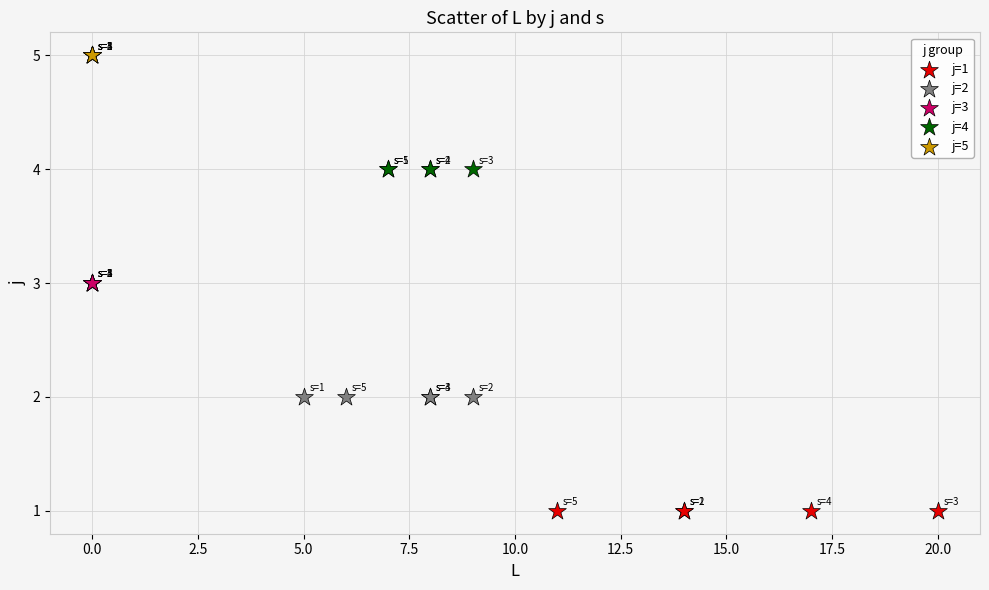

Which series reaches the maximum Y coordinate?

j=5